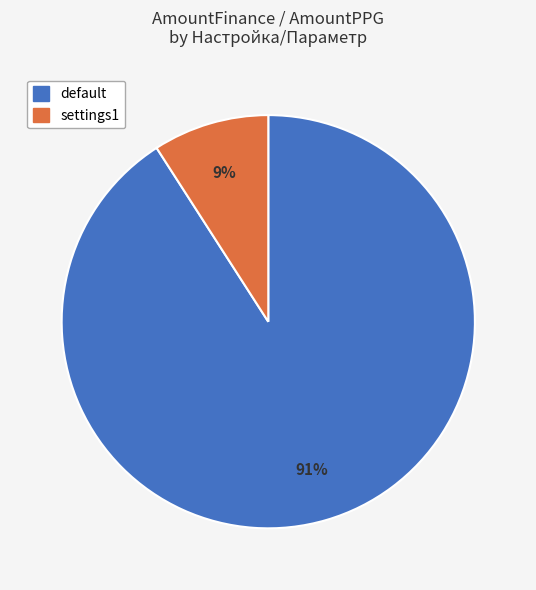

How many segments does this pie chart have?

2